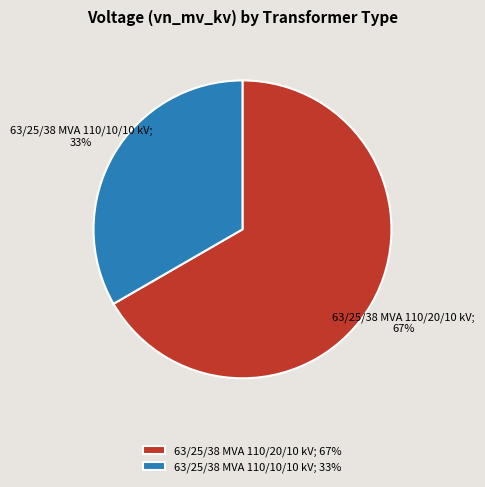

What percentage is the 63/25/38 MVA 110/20/10 kV slice, to the nearest percent?

67%